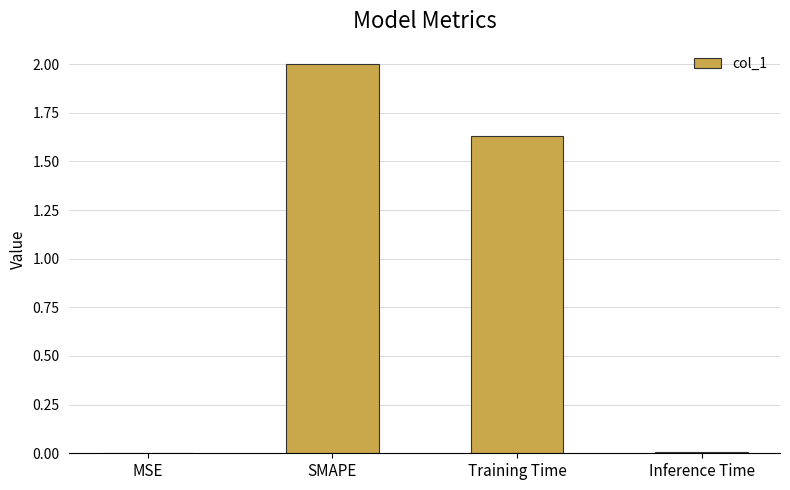

Which category has the highest value across all series?

SMAPE